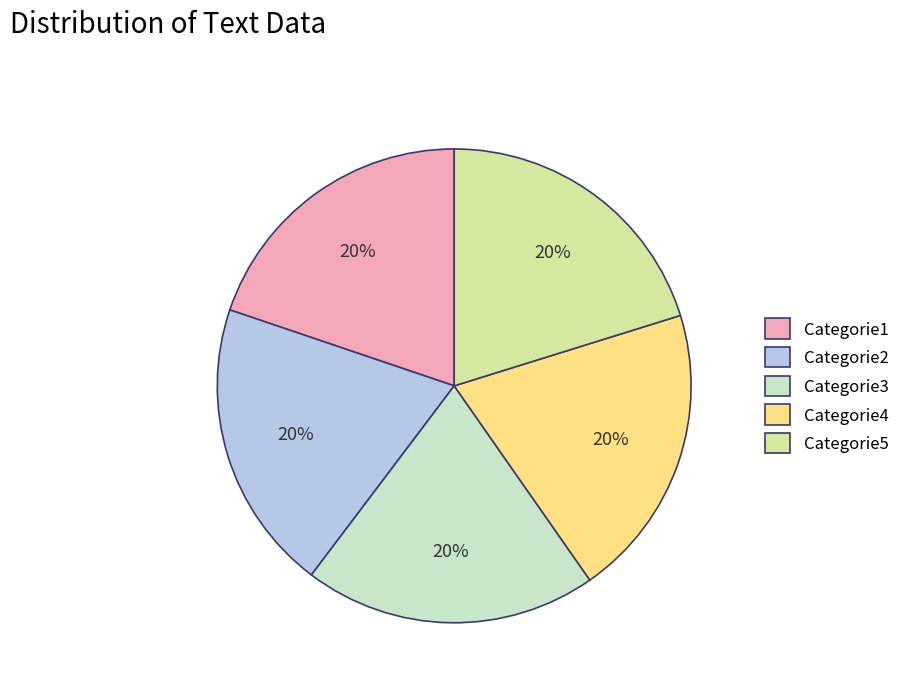

Approximately how many times larger is the value at Categorie5 compared to Categorie4?

1.0